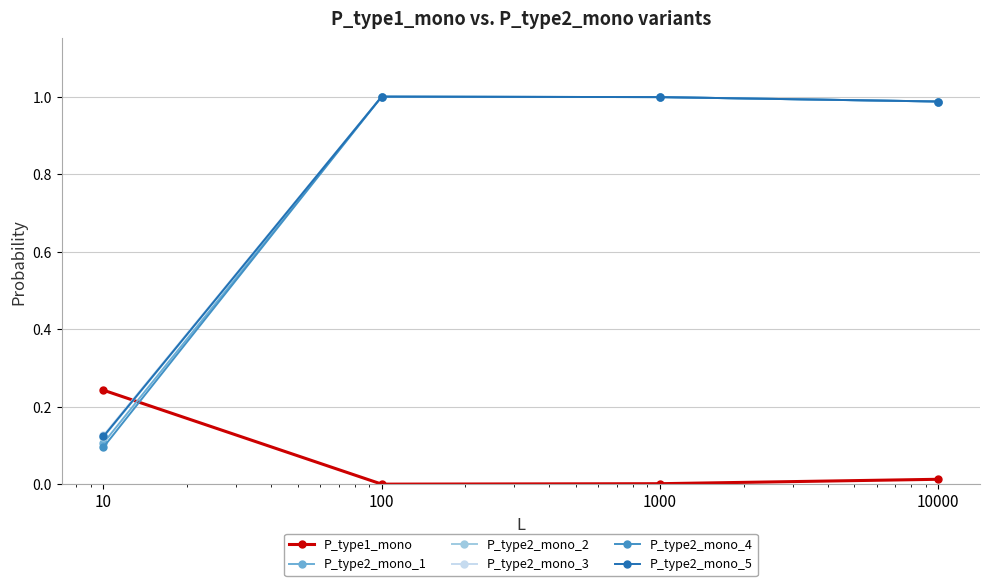

Which series has the largest range (max minus min)?

P_type2_mono_4